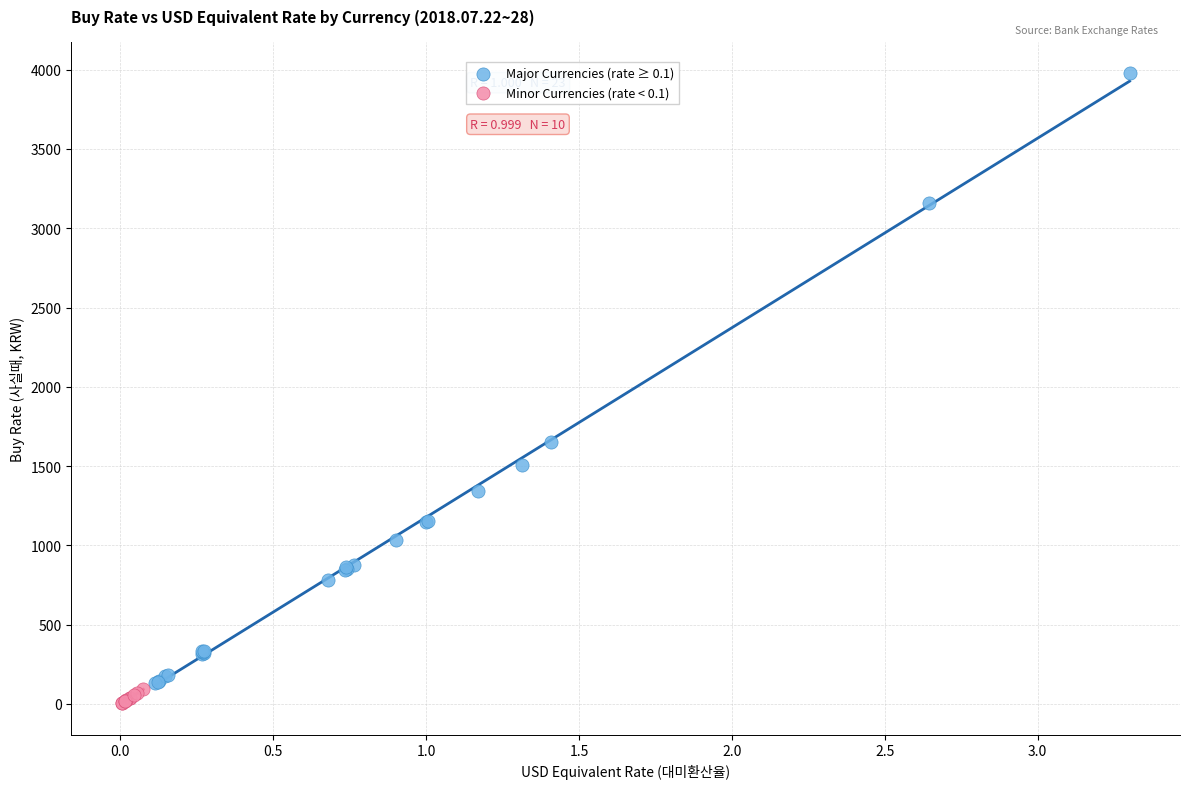

Which series contains the lowest Y value?

Minor Currencies (rate < 0.1)